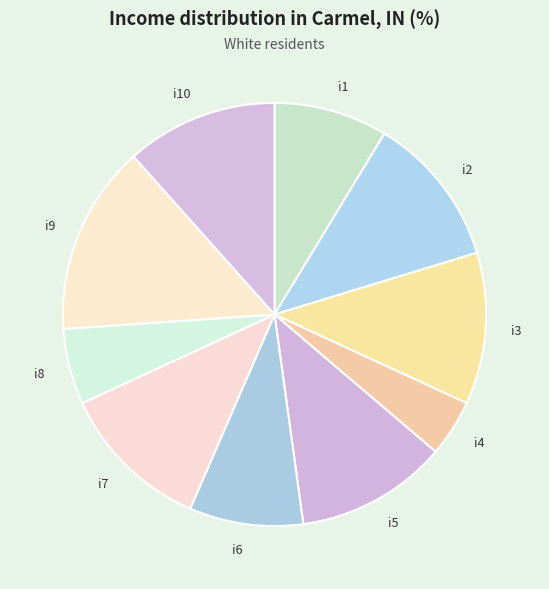

What is the smallest slice in the pie chart?

i4